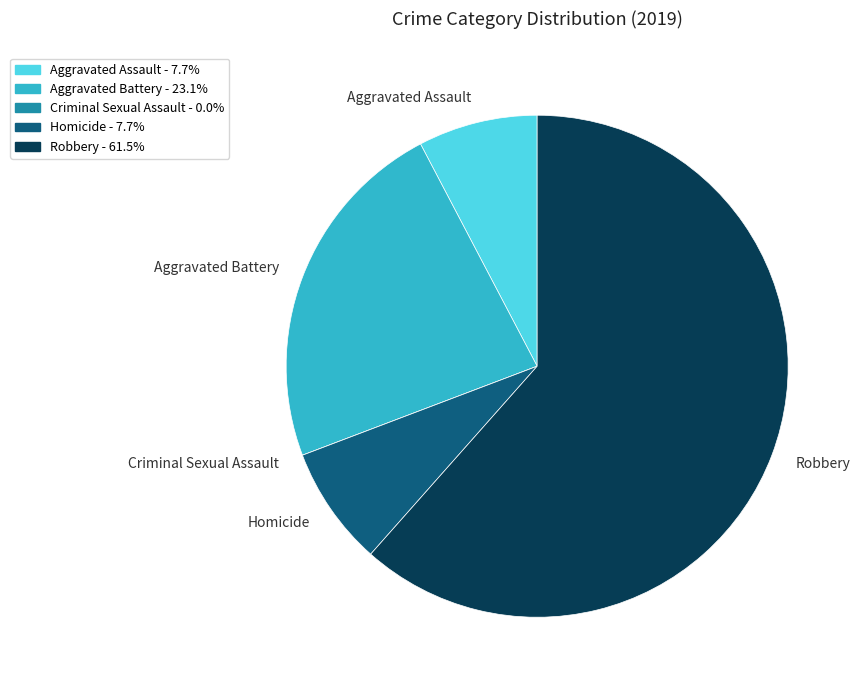

What is the majority slice?

Robbery